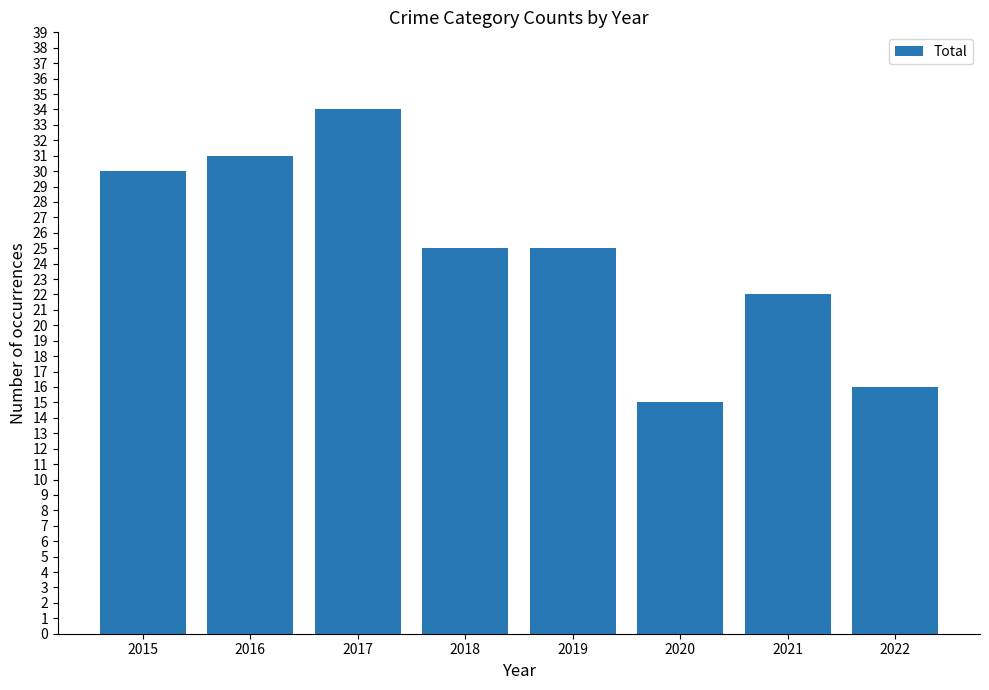

True or false: the data shows 22 at 2021.

True